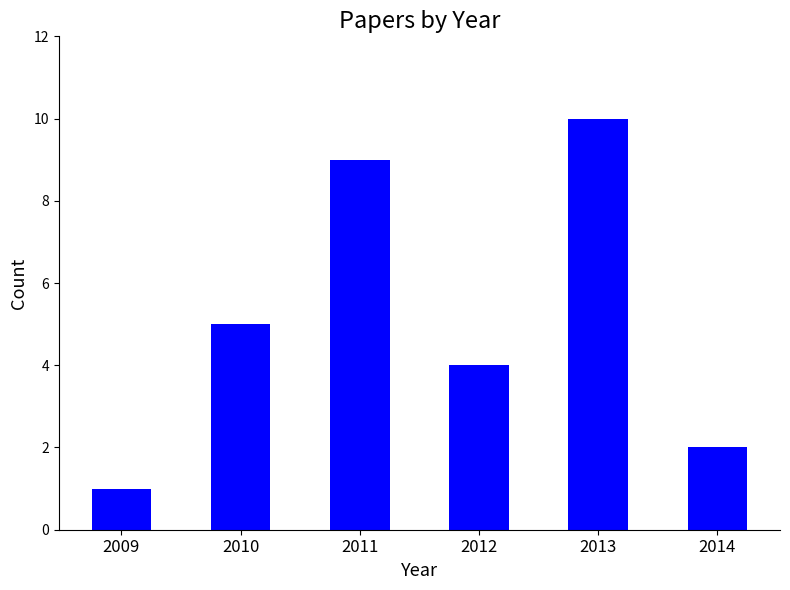

The chart shows a value of 1 at 2014. True or false?

False